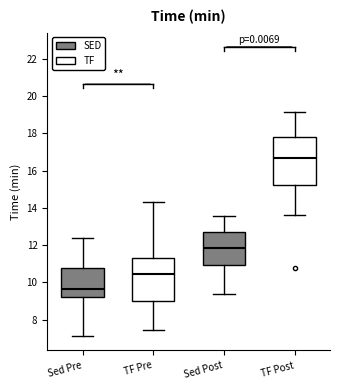

Which box has the lowest median line?

Sed Pre